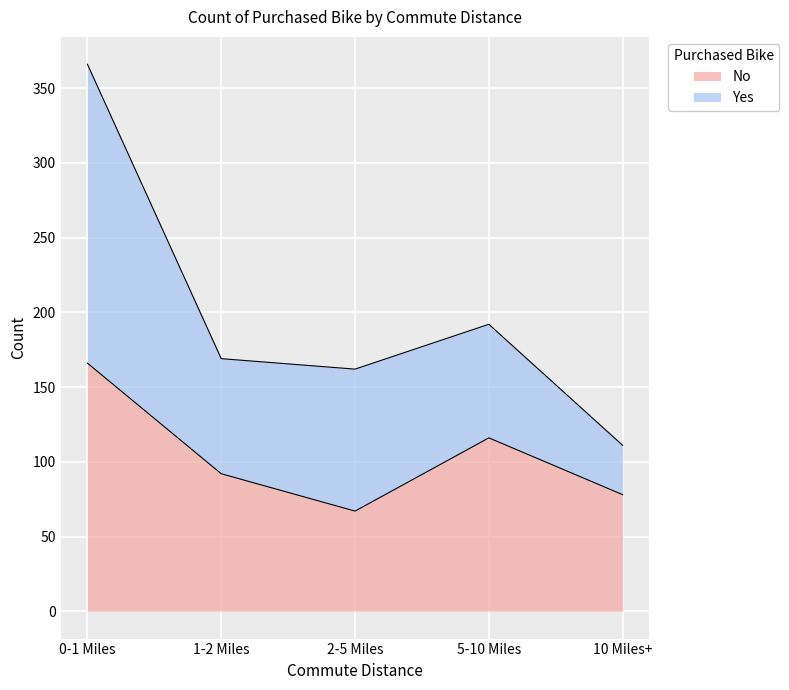

True or false: the data has more than 2 interior local peaks.

False